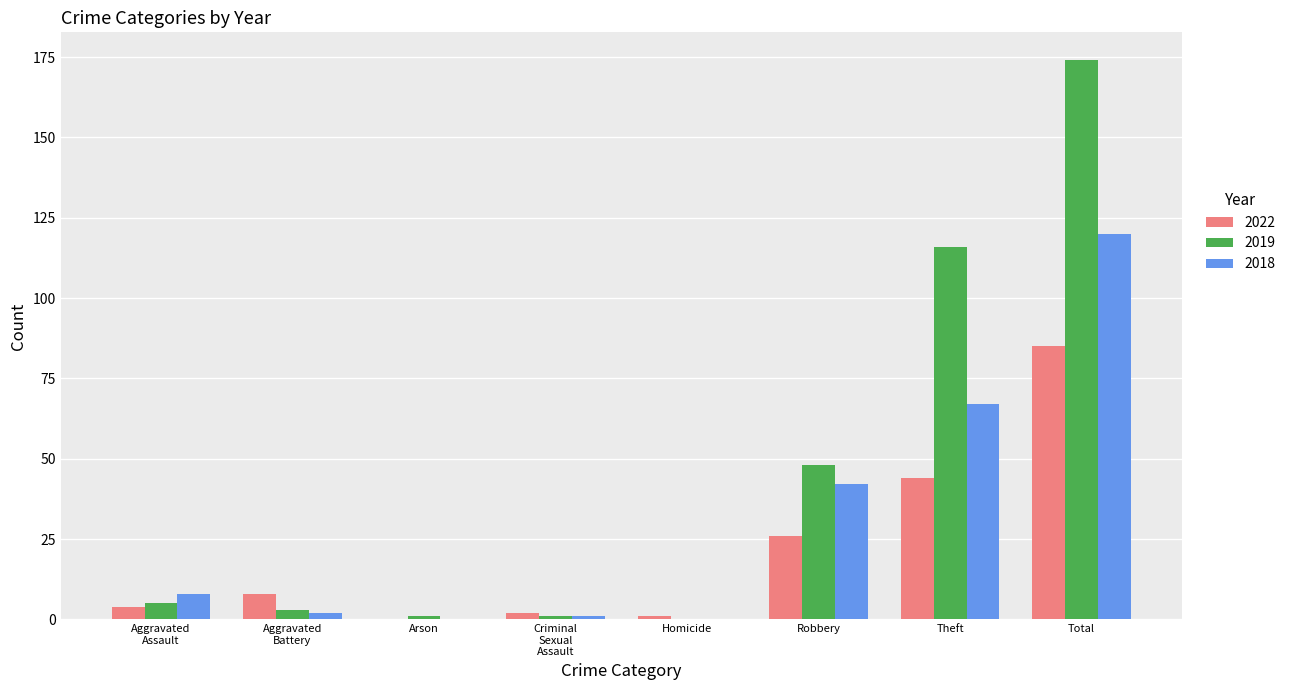

The value of 2019 at Total is 88. True or false?

False